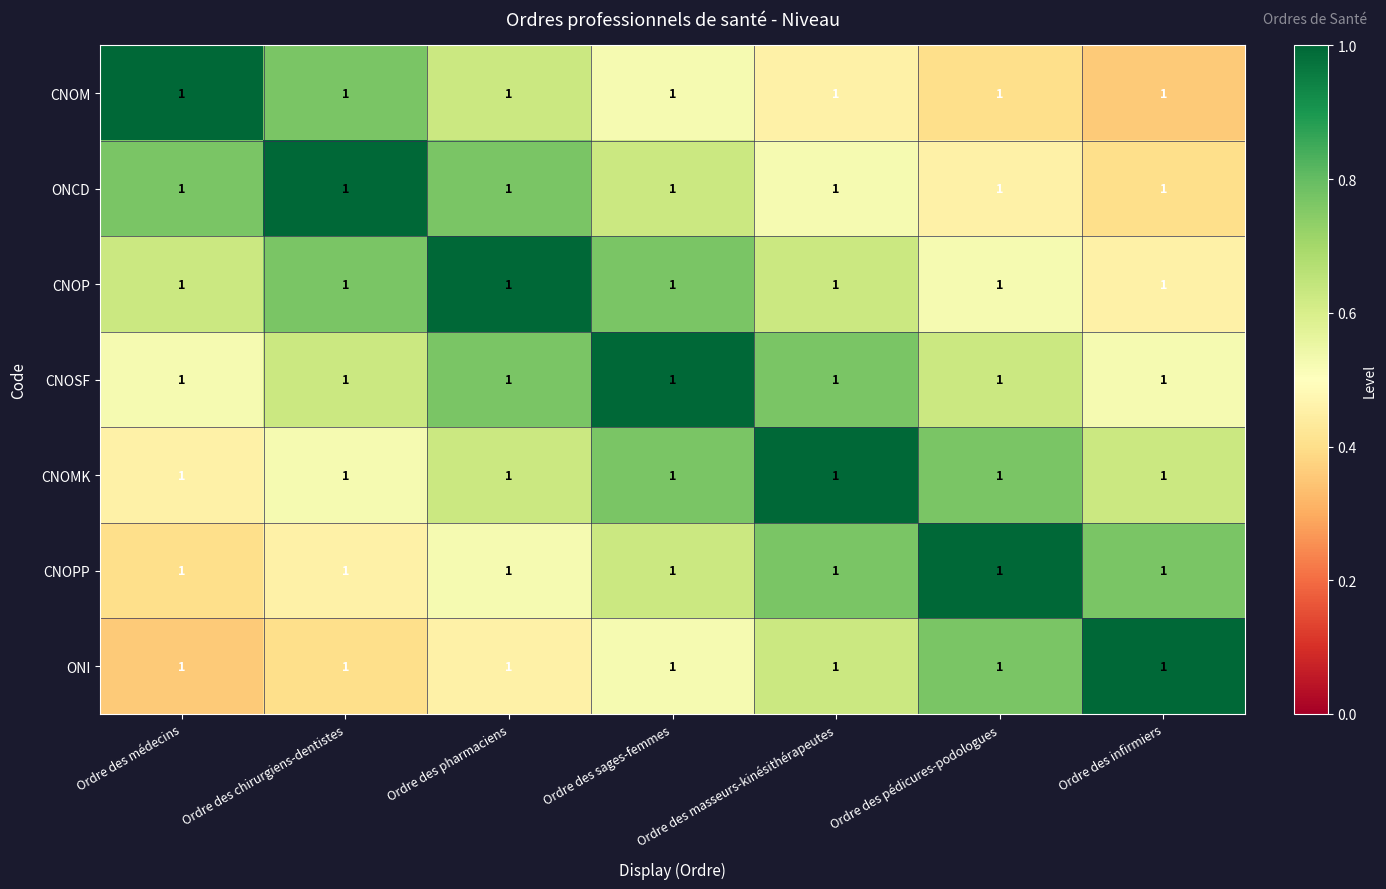

Between Ordre des médecins and Ordre des infirmiers, which is larger?

Ordre des médecins